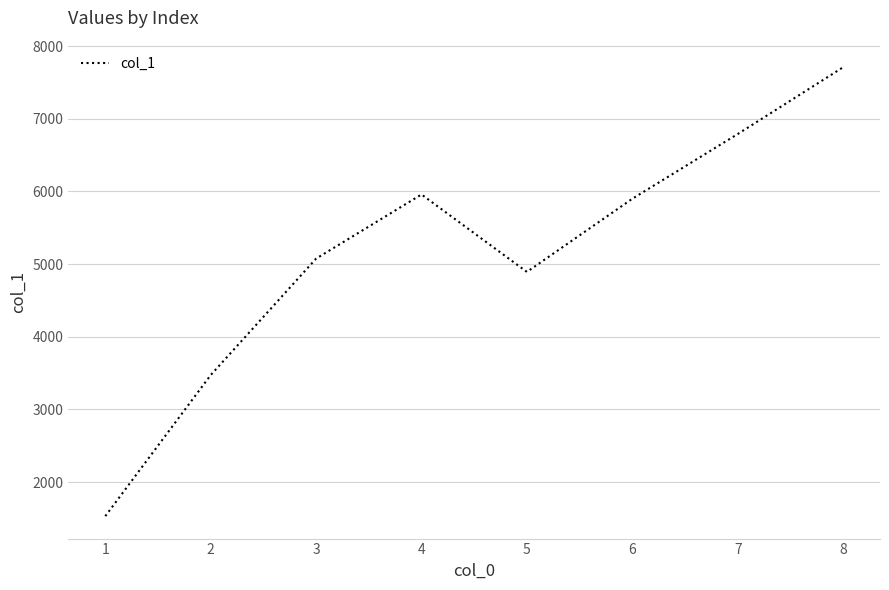

What is the sum of all values?

41333